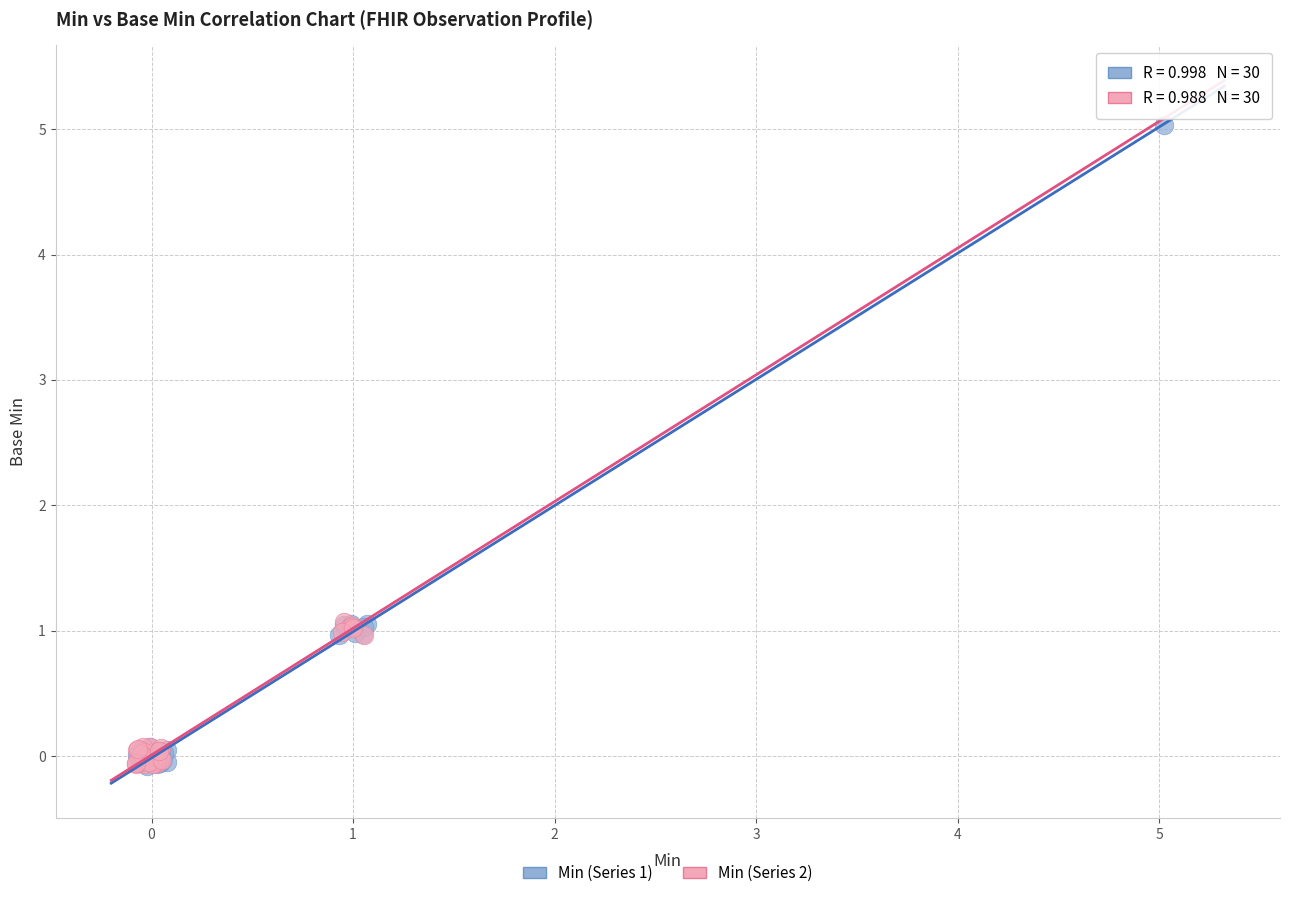

Which series has the largest Y range (max minus min)?

Min (Series 1)